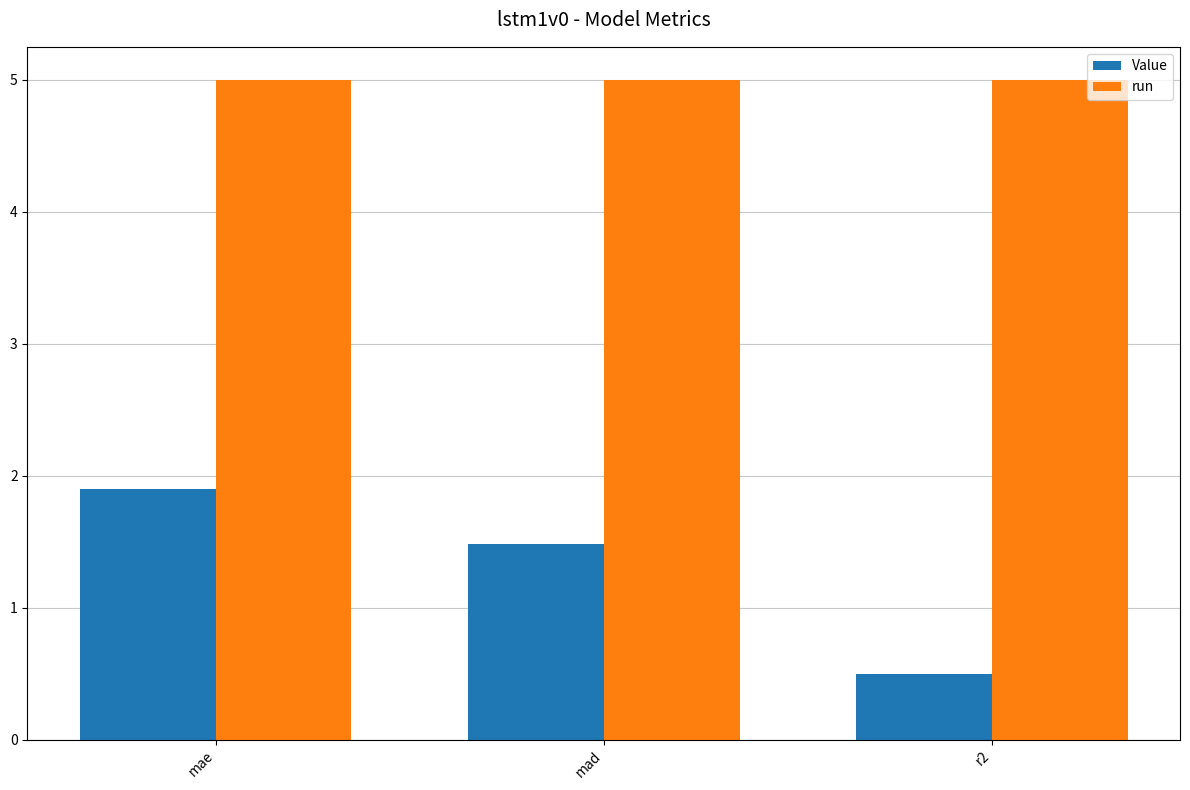

What is the sum of the Value values at mad and mae?

3.4